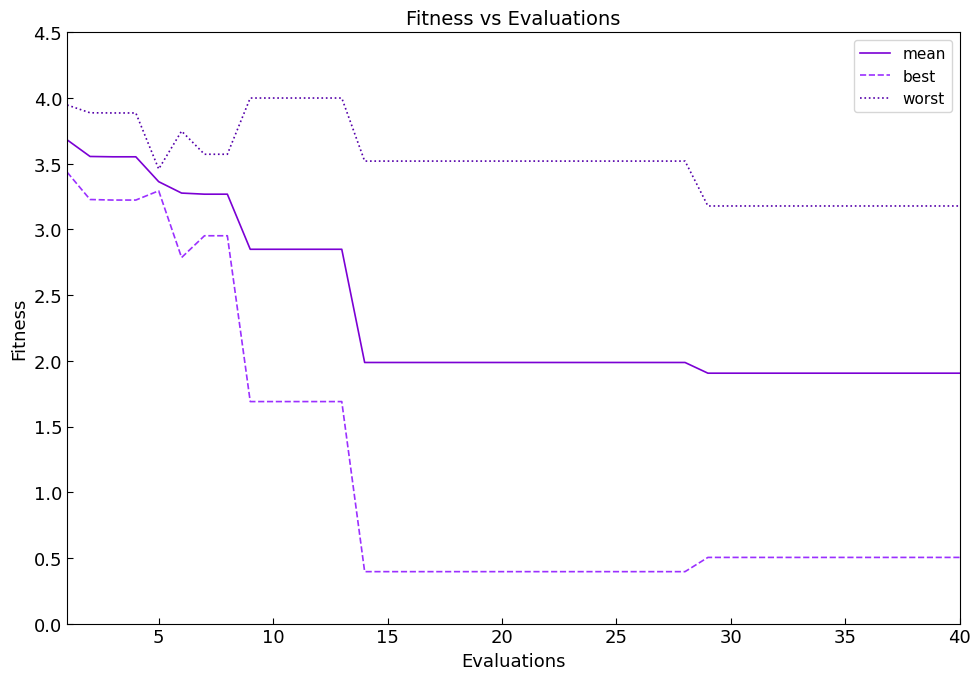

What is the lowest value of the worst series?

3.2